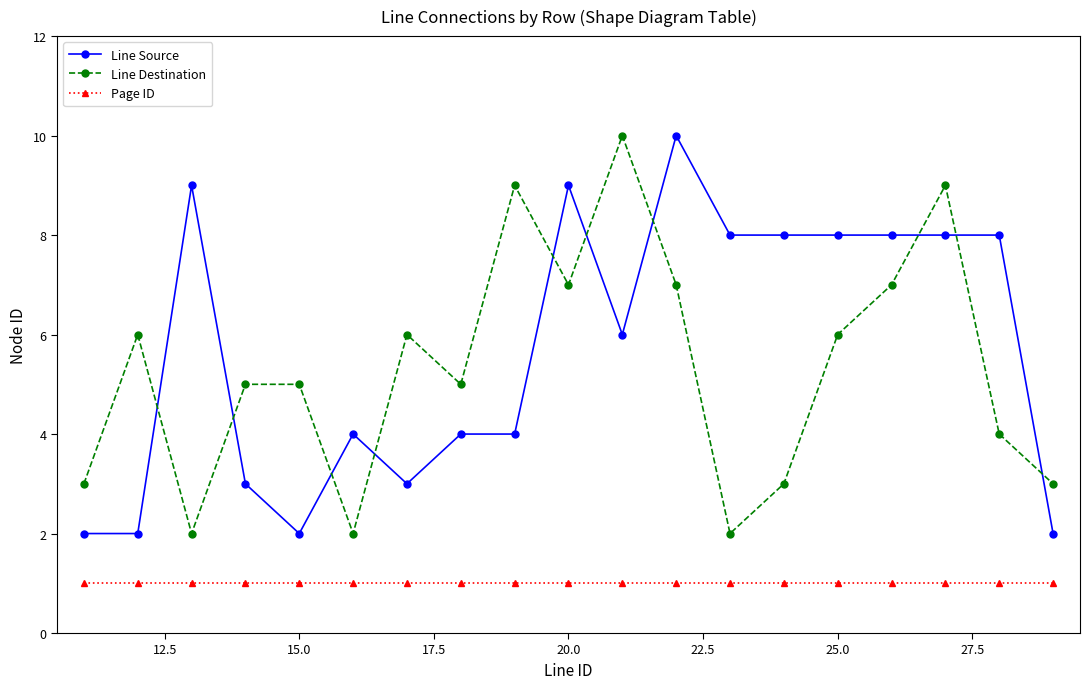

True or false: Page ID and Line Source cross at least once.

False